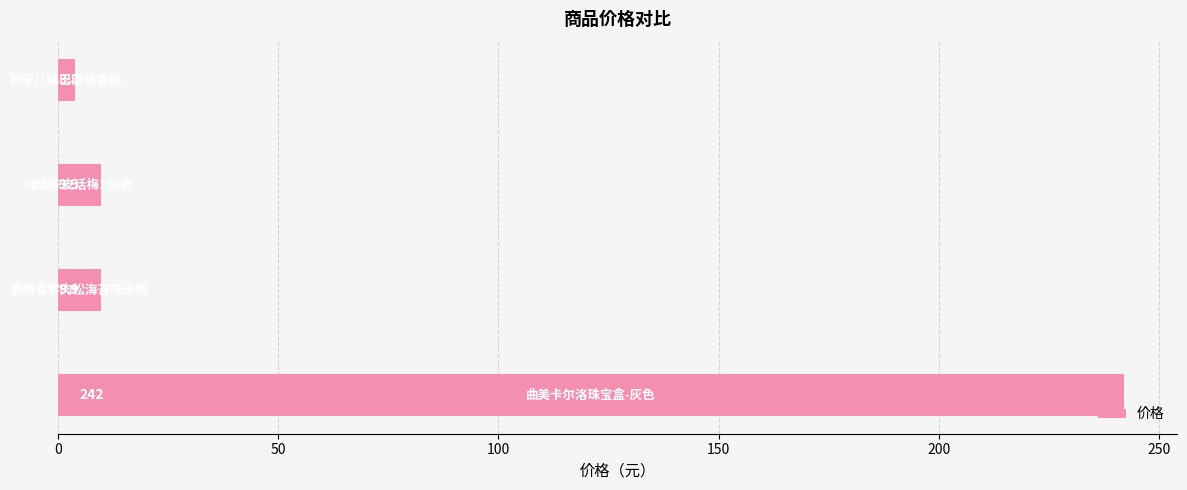

What is the smallest value displayed?

3.8